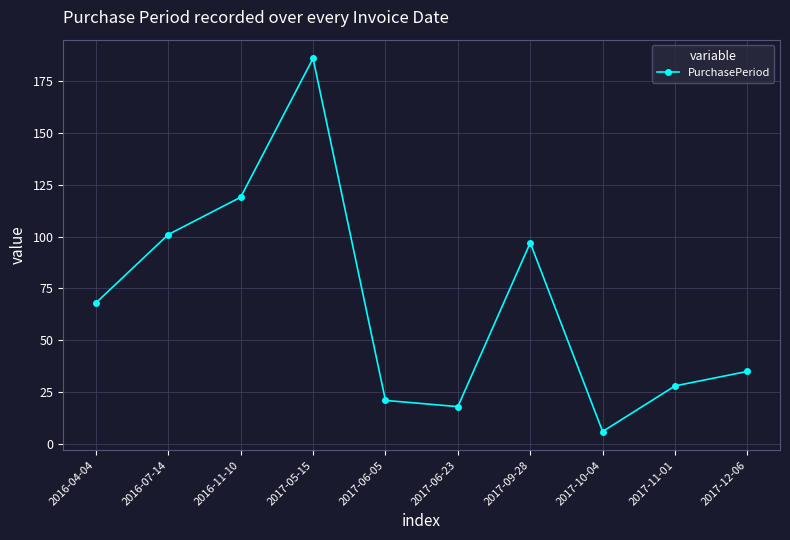

What is the ratio of the value at 2017-12-06 to the value at 2017-09-28?

0.4